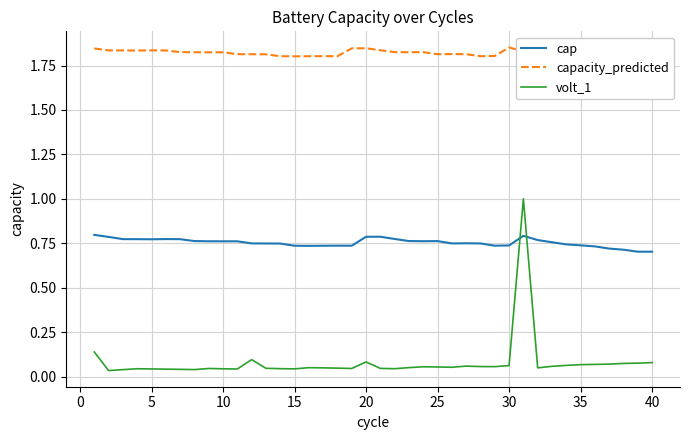

Is it true that cap equals 1.2 at 15?

False